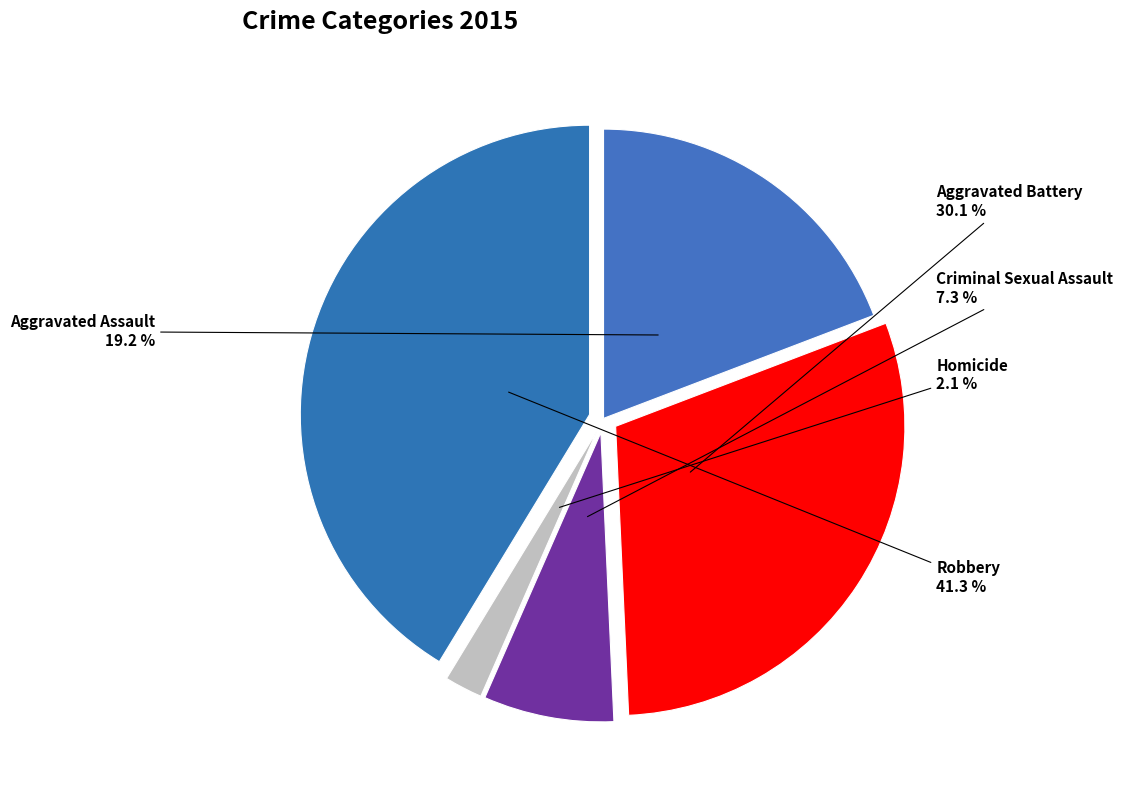

What percentage is the Robbery slice, to the nearest percent?

41%